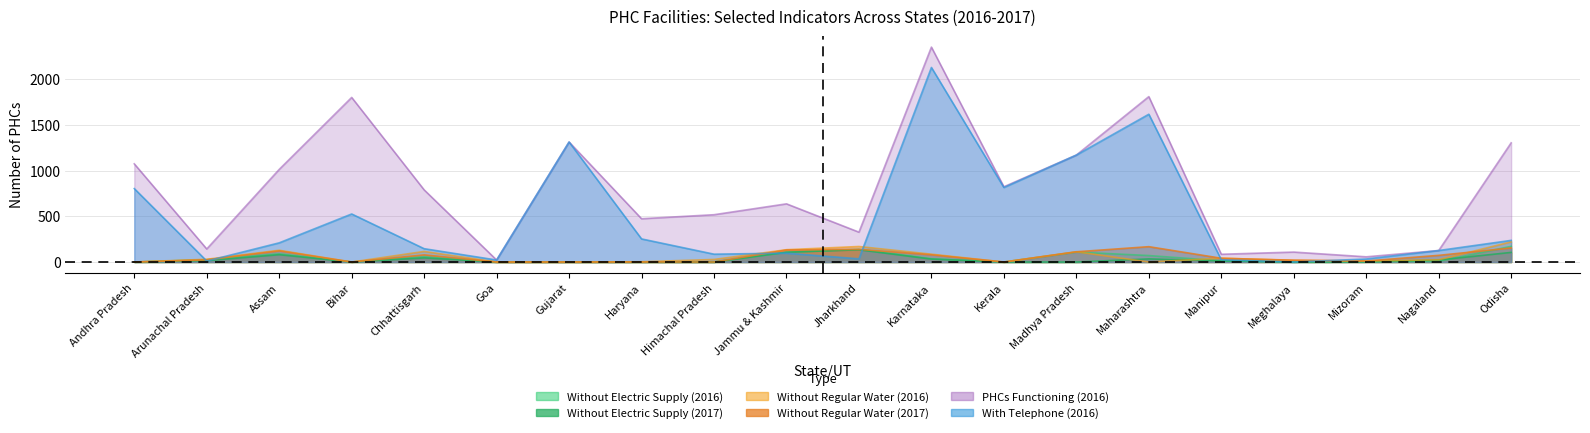

Which category has the highest value in the Without Regular Water (2017) series?

Maharashtra